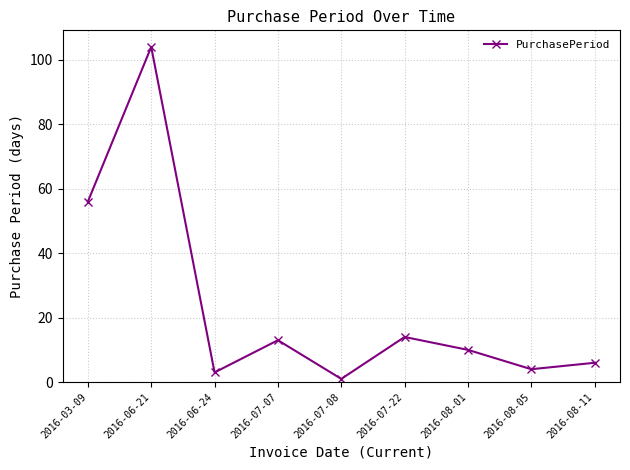

What is the value of the 2nd point from the left?

104